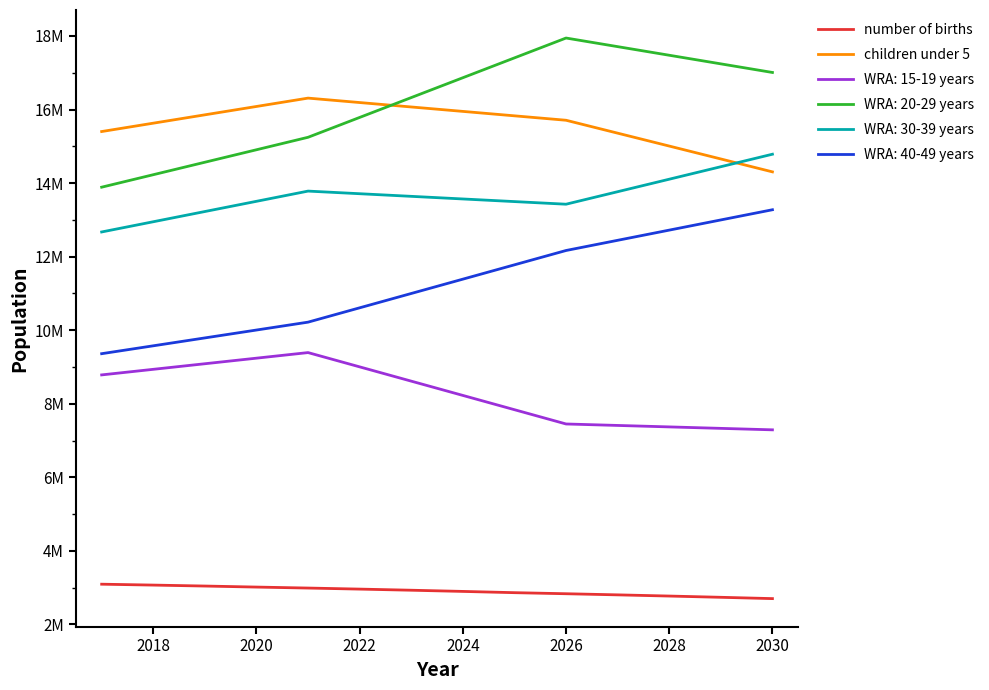

Is this an area chart (filled region under the line)?

No